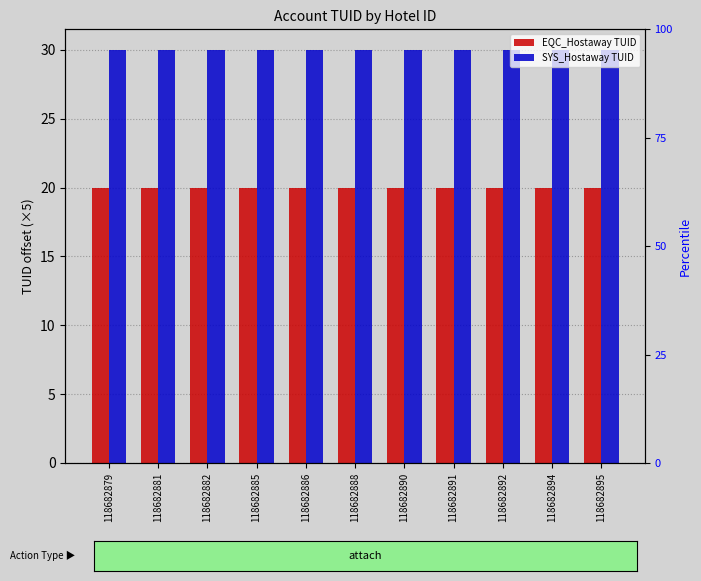

What are all the series names shown in the legend?

EQC_Hostaway TUID, SYS_Hostaway TUID